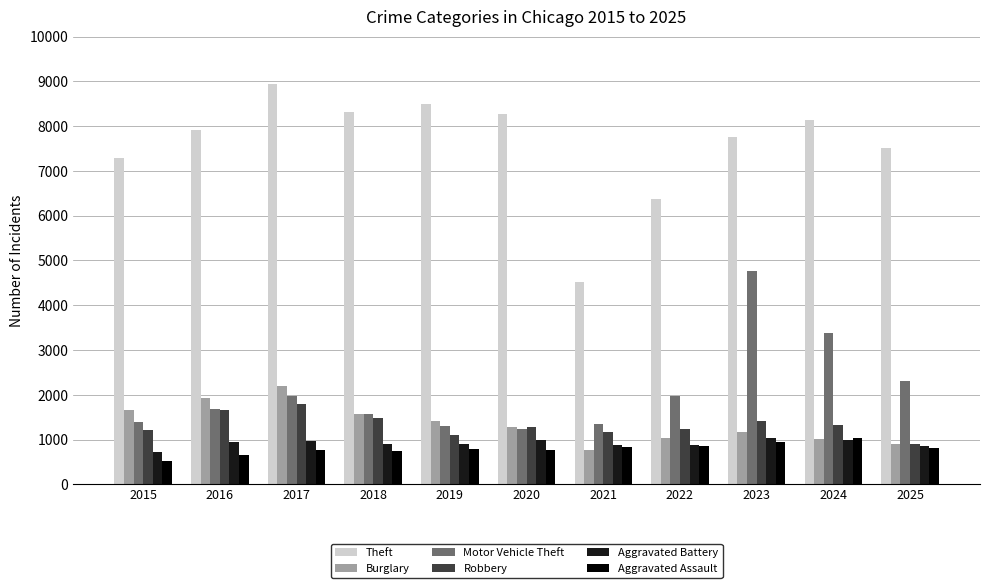

Which category has the highest value across all series?

2017